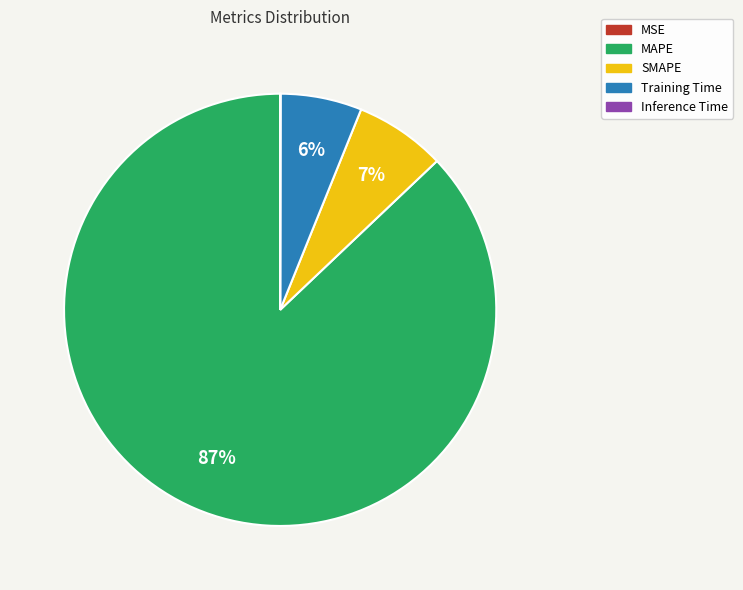

The Training Time slice represents 6% of the pie. True or false?

True